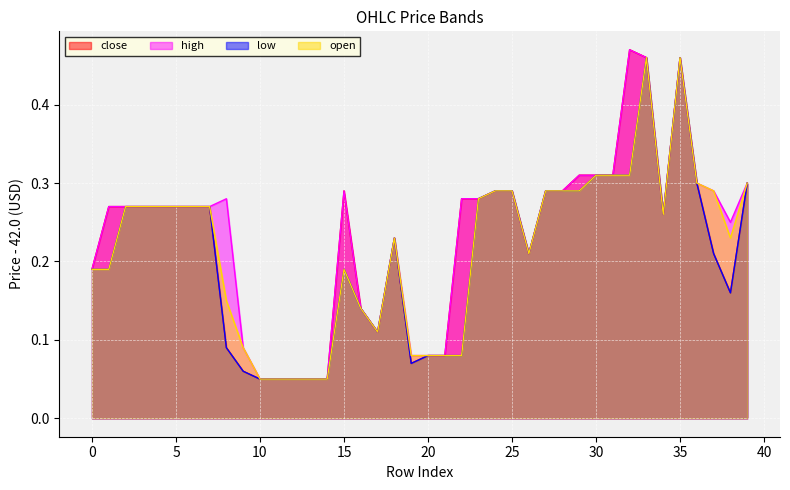

Rank the series at 9 from lowest to highest value.

close, low, high, open